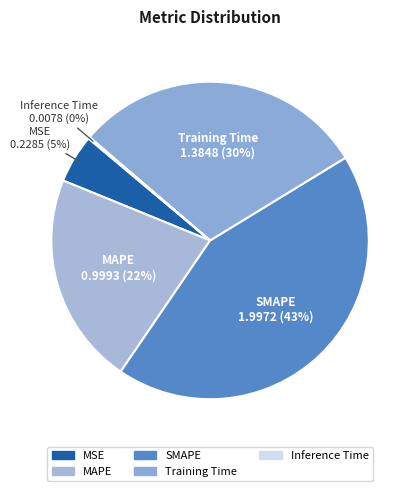

The Training Time slice represents 39% of the pie. True or false?

False